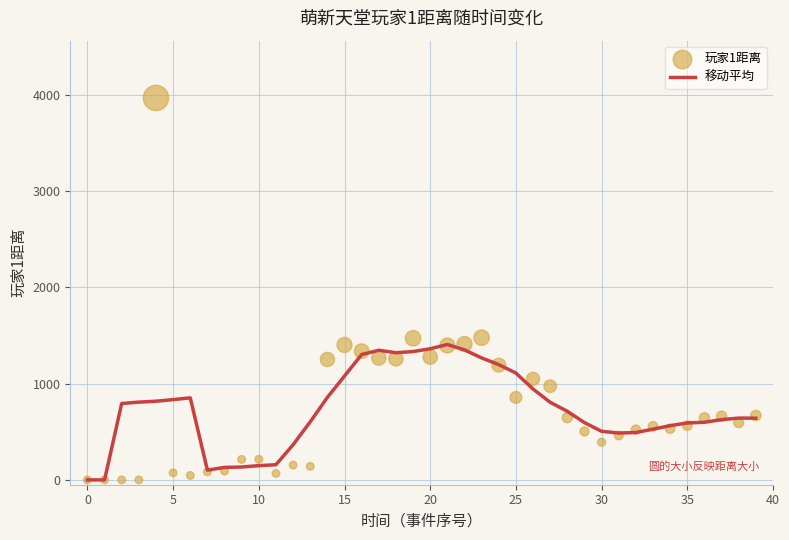

Which series has the largest total across all categories?

玩家1距离